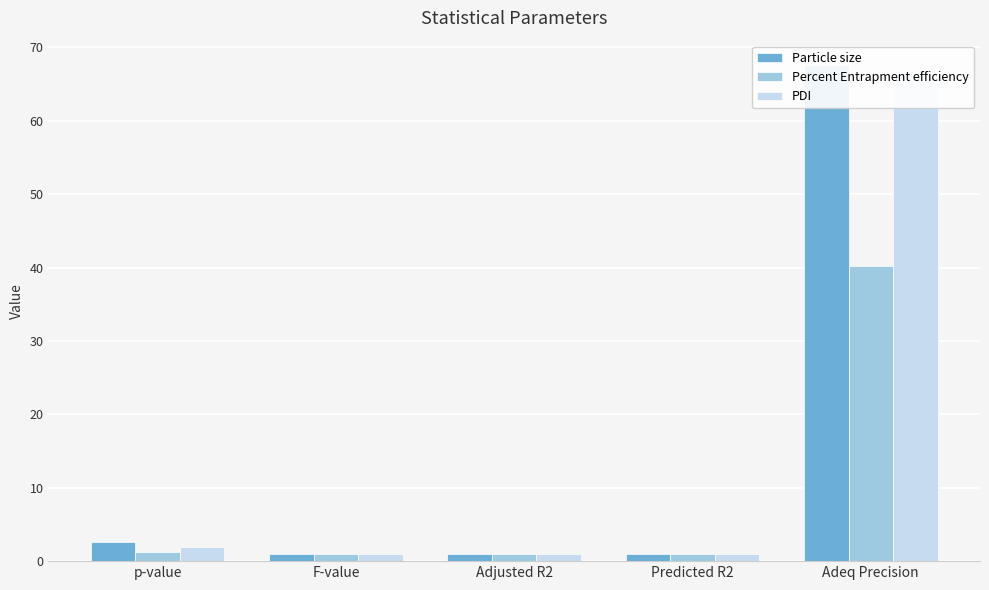

True or false: Particle size has a value of 1.0 at Adjusted R2.

True